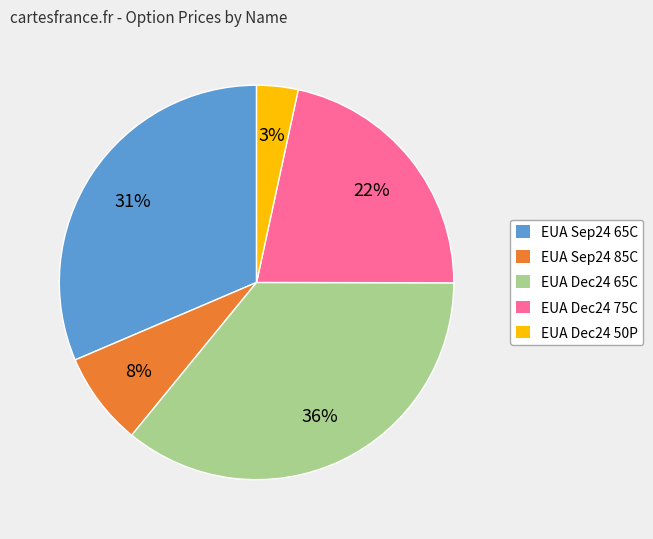

To the nearest percent, what is the combined percentage of EUA Sep24 65C and EUA Sep24 85C?

39%